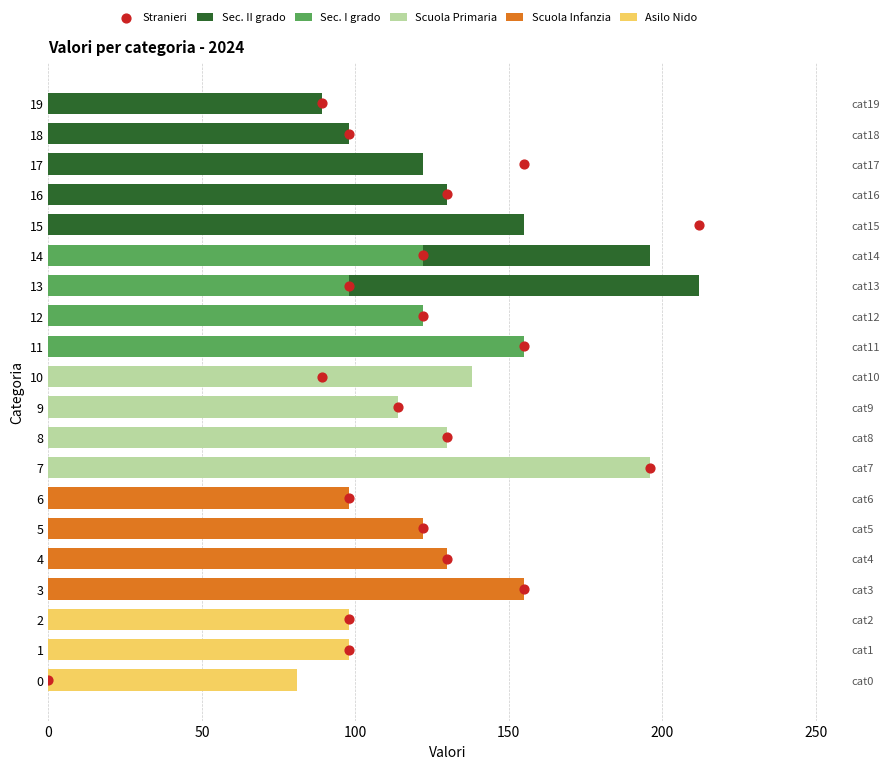

At how many categories does at least one series exceed 13?

20